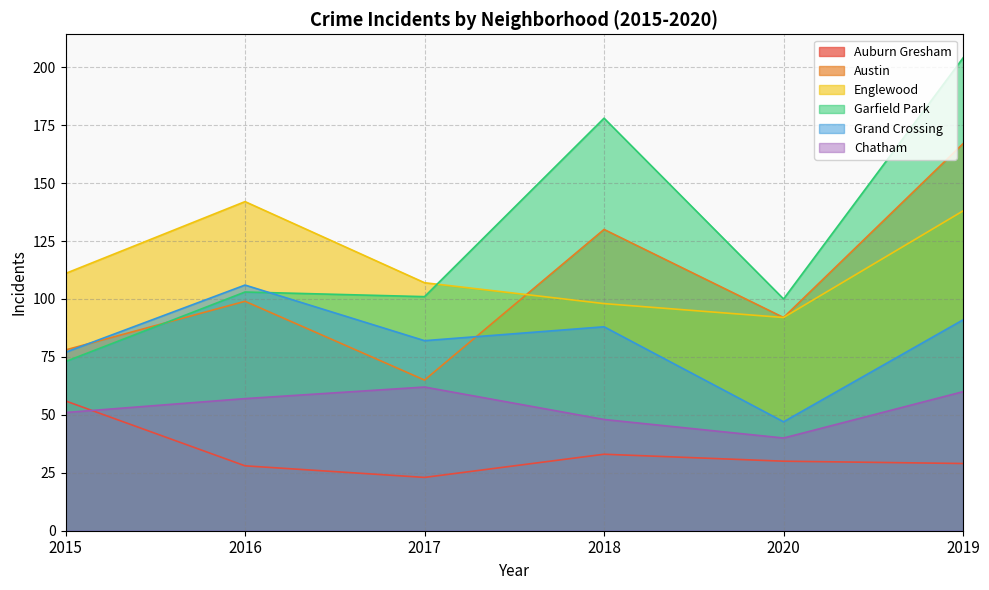

The Englewood series shows 138 at 2019. True or false?

True